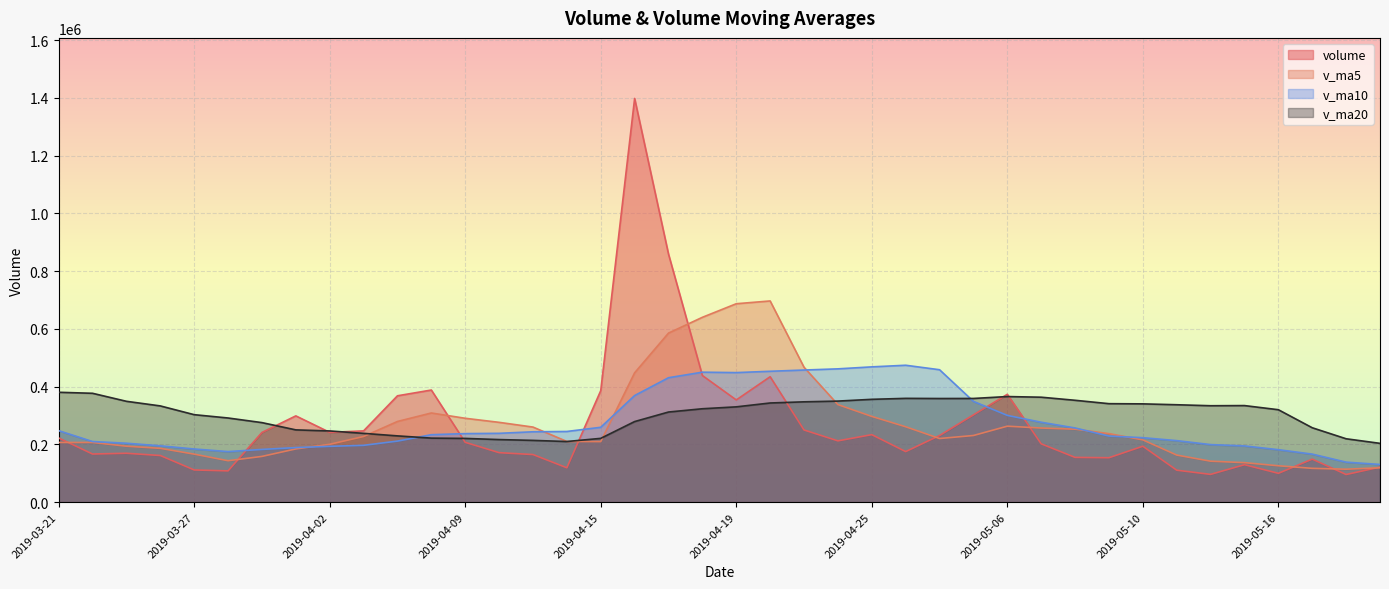

What is the sum of the volume values at 2019-04-15 and 2019-04-25?

620051.9